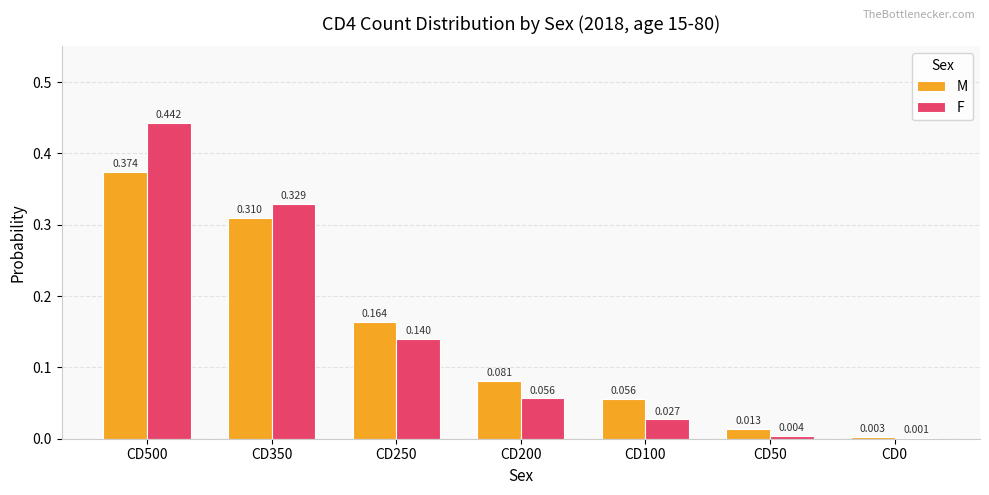

Which series changed the most between CD250 and CD50?

M